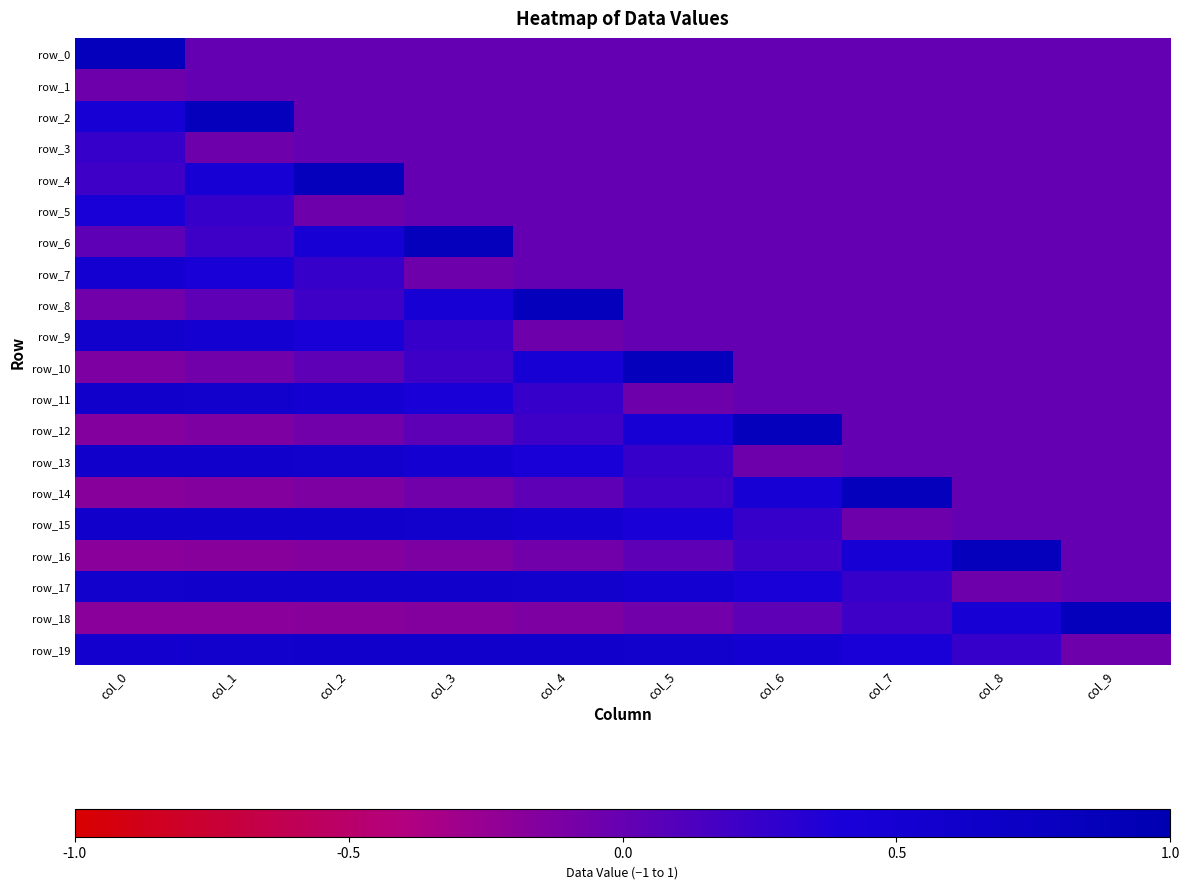

The row_5 series shows 0.0 at col_5. True or false?

True